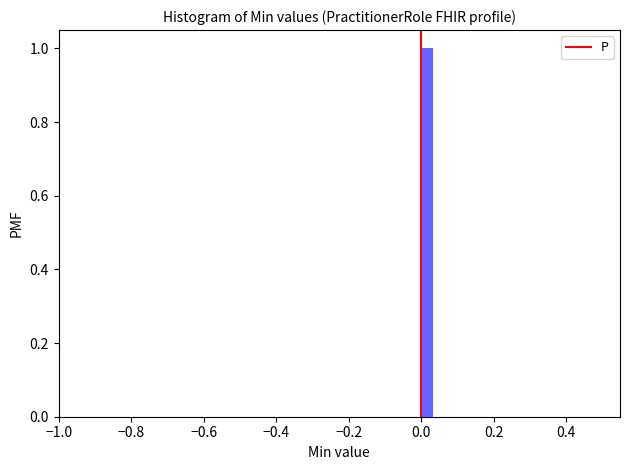

Read against the x-axis, roughly where is the centre of the tallest bar?

0.02